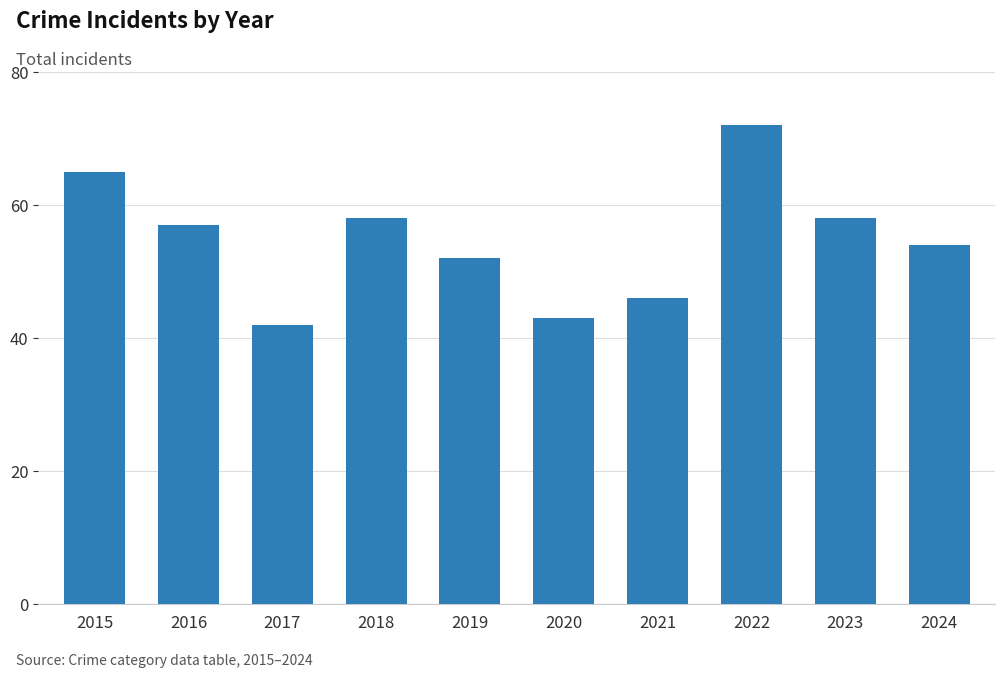

How many values are below 57?

5